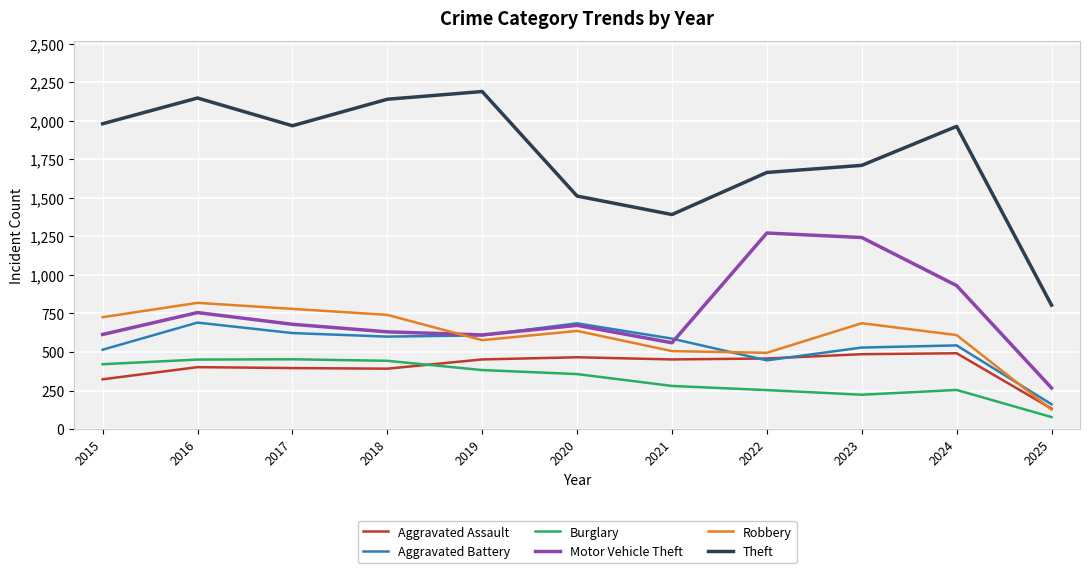

Is it true that Motor Vehicle Theft equals 680 at 2017?

True